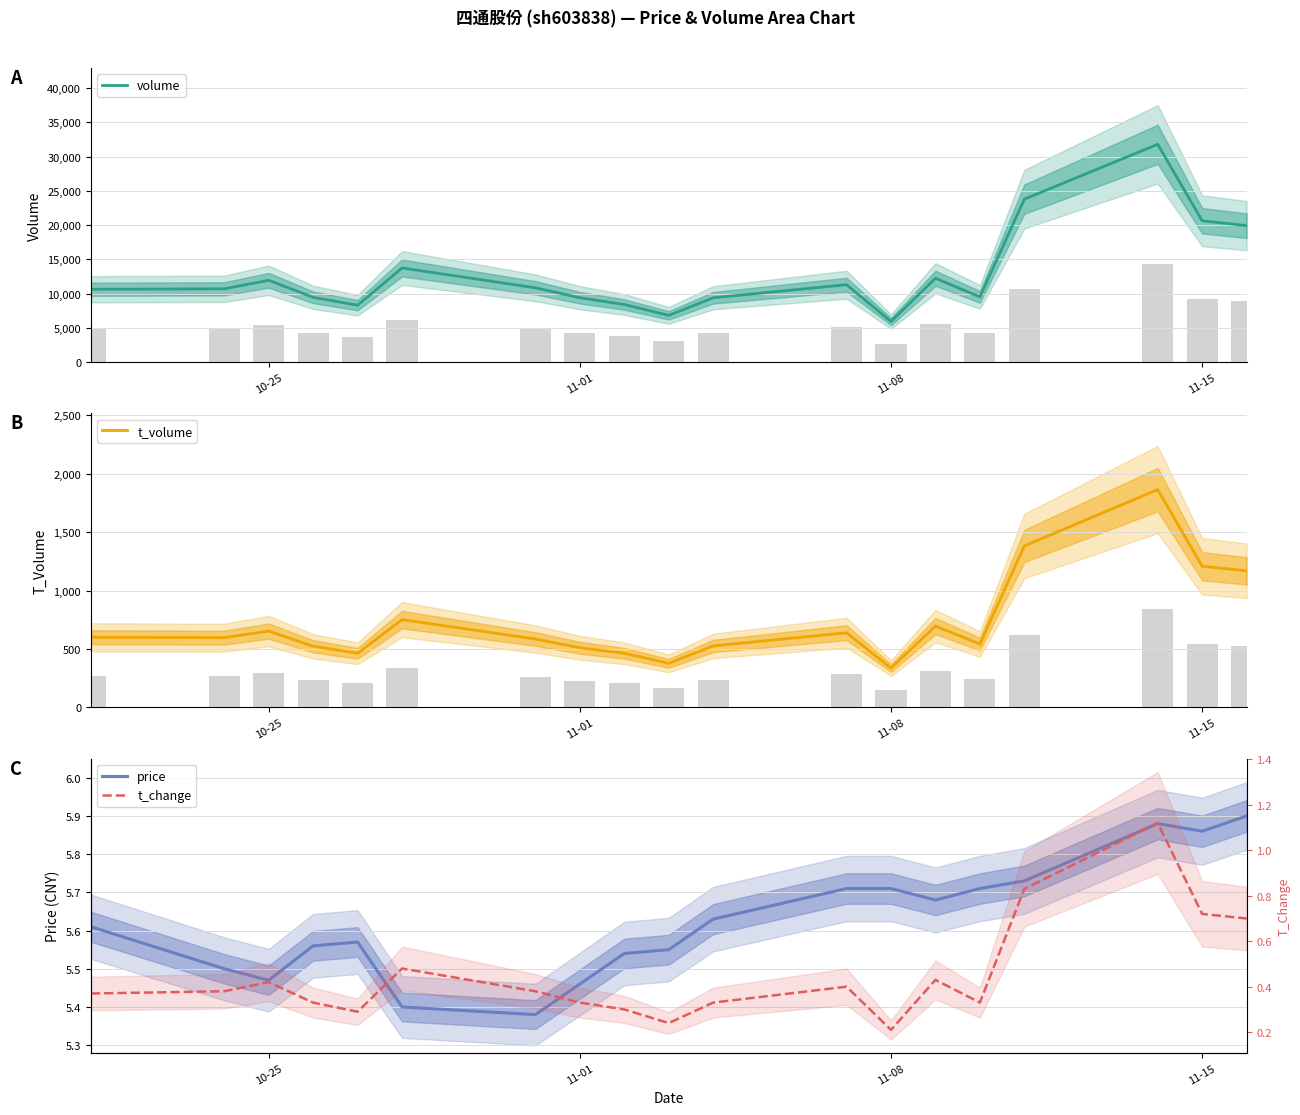

True or false: volume has a value of 9317.8 at 9.

False